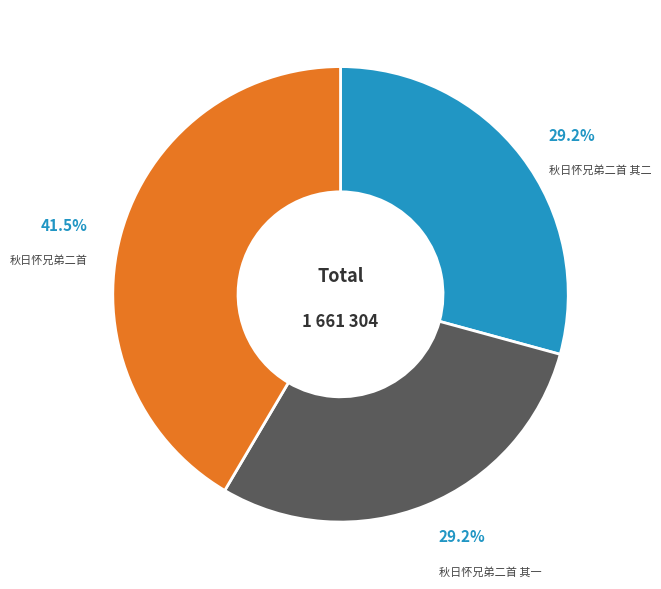

Is the sum of 秋日怀兄弟二首 其二 and 秋日怀兄弟二首 其一 greater than half?

Yes